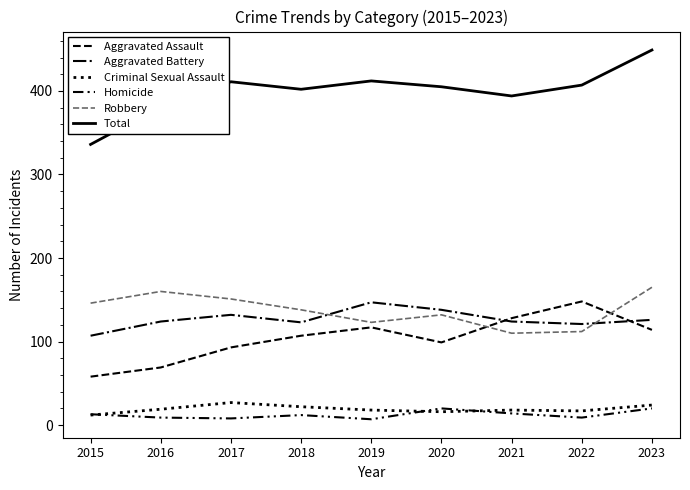

How many lines are shown in the chart?

6